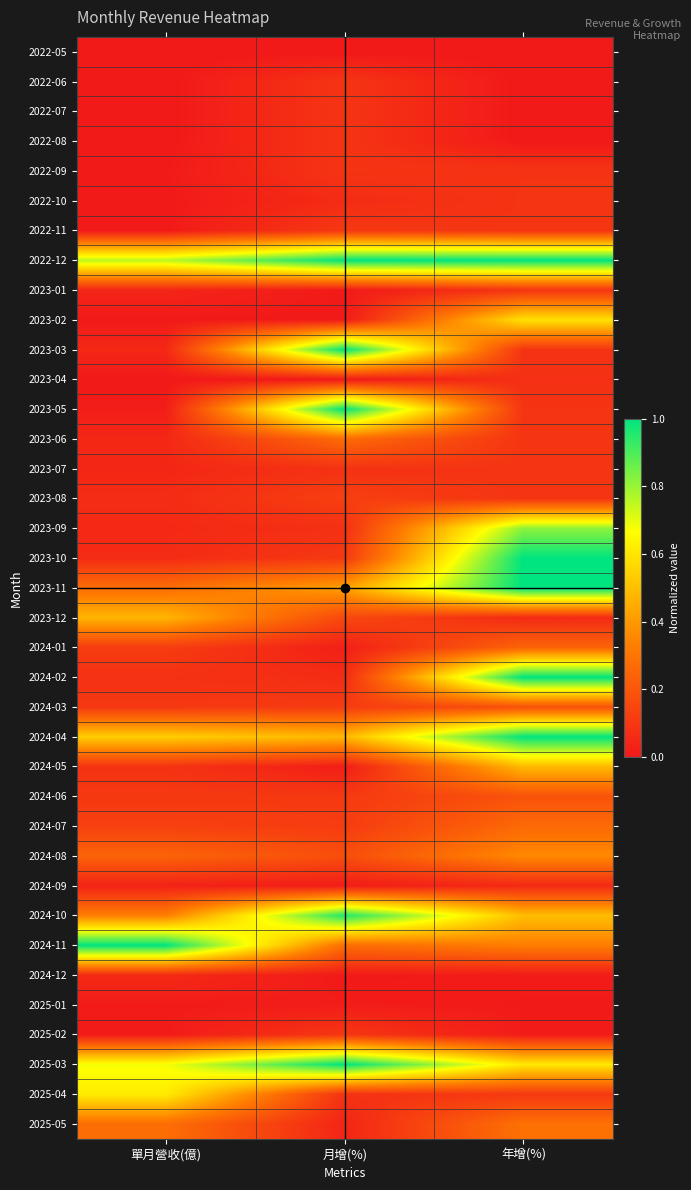

How many series are shown in this chart?

37